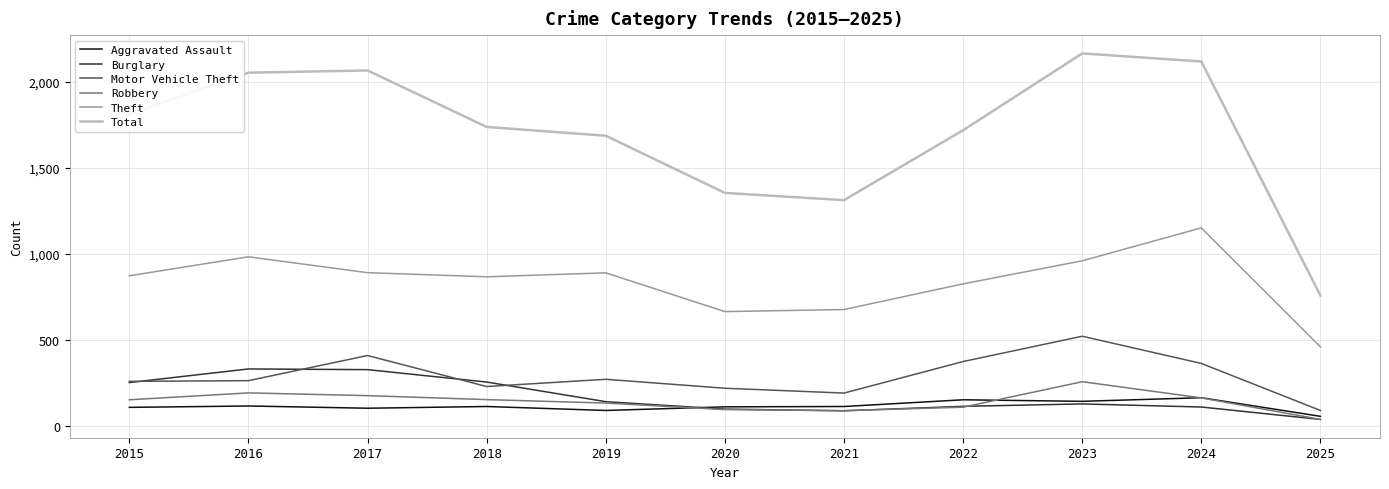

The value of Aggravated Assault at 2021 is 115. True or false?

True